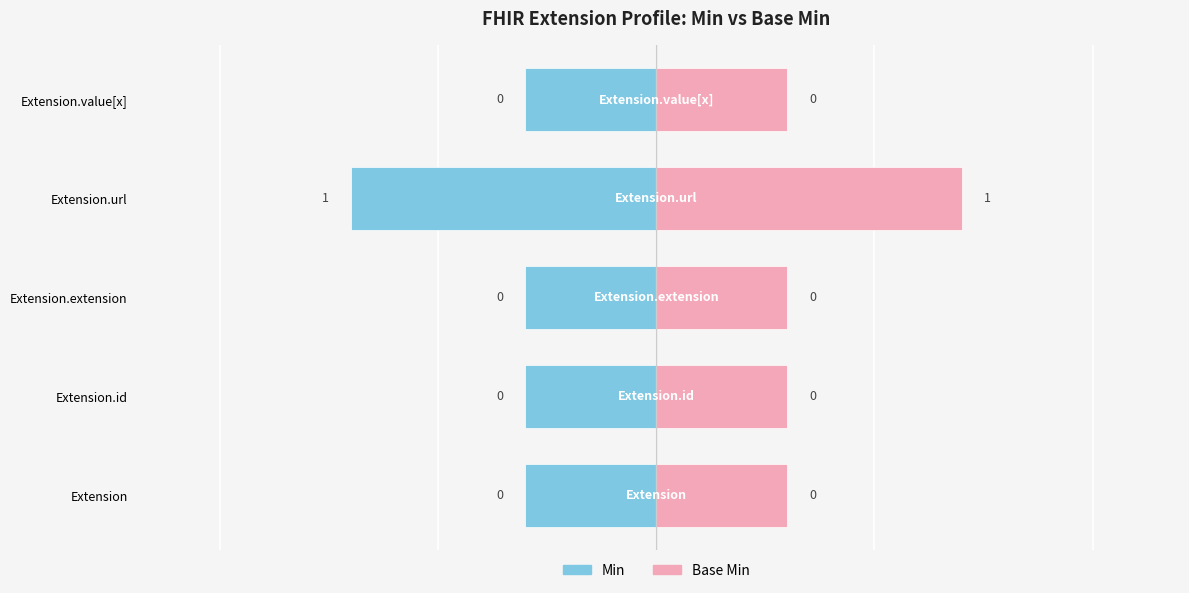

How many groups of bars are there?

5